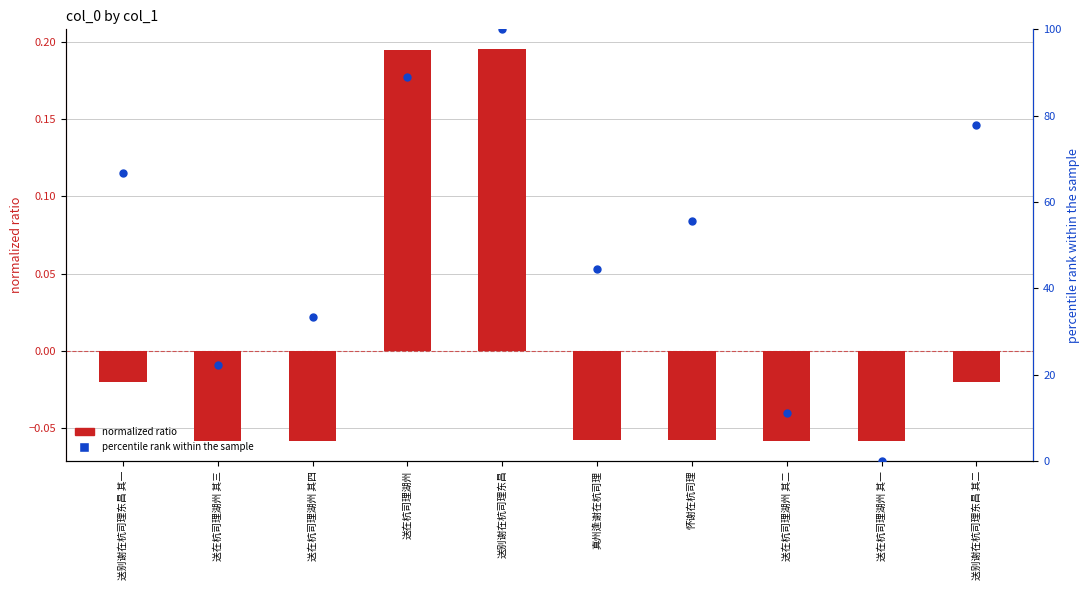

Which series has the widest spread of Y values?

percentile rank within the sample